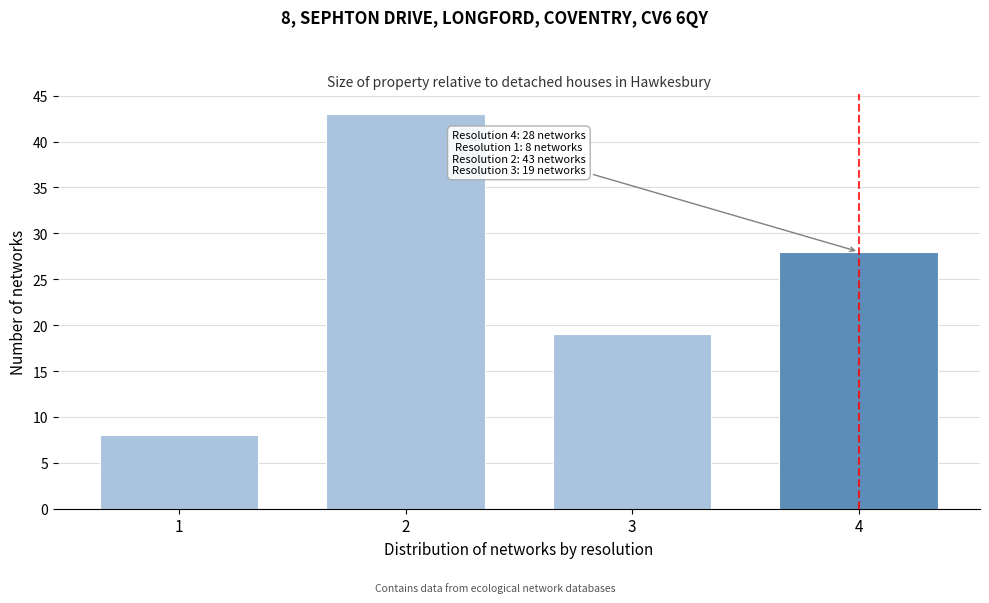

Reading left to right, what are all the values shown in this chart?

1=8	2=43	3=19	4=28